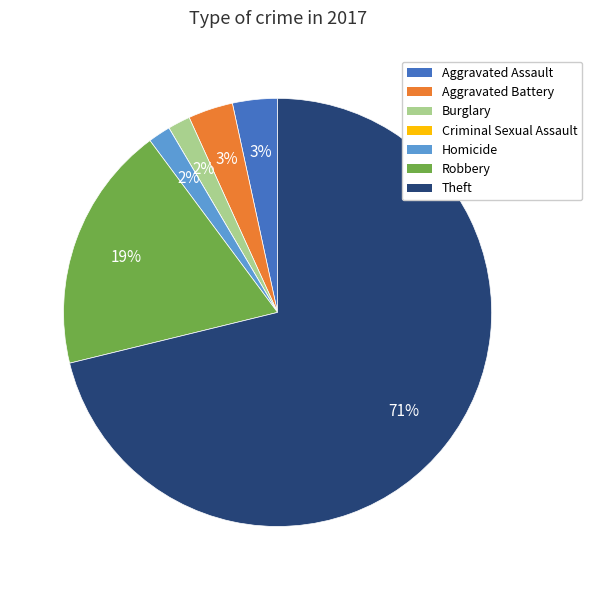

Which category has the biggest portion of the pie?

Theft